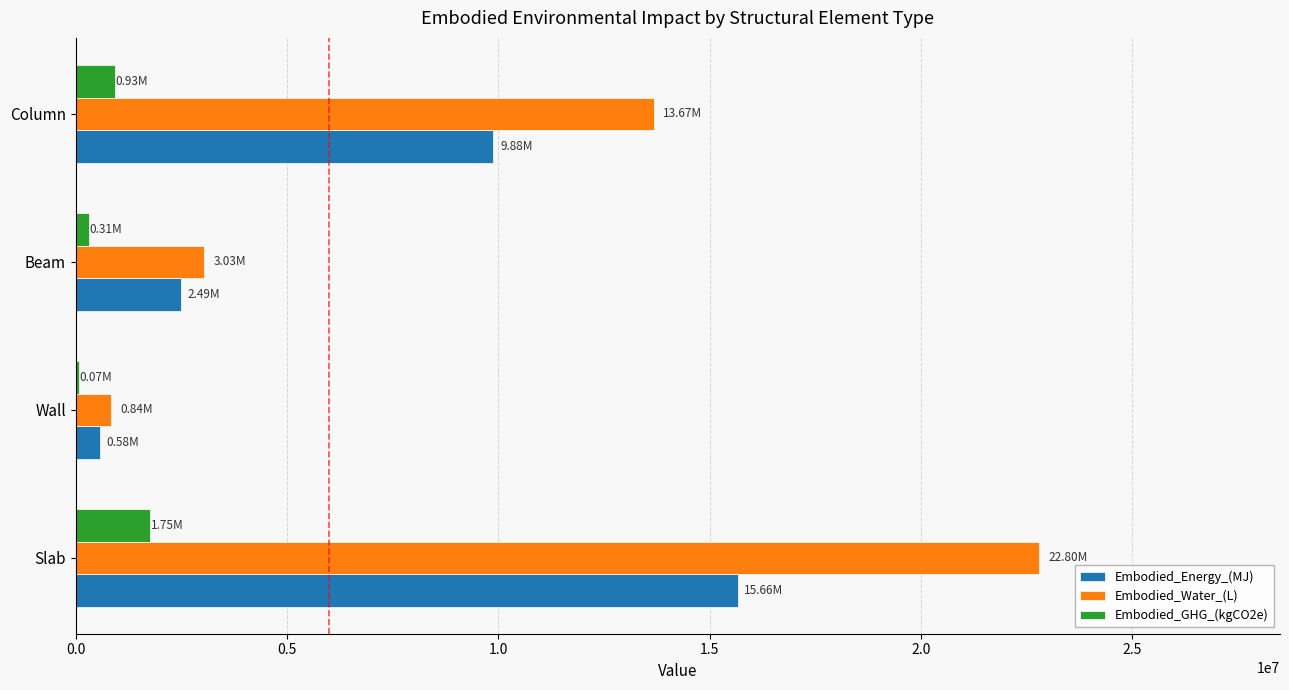

What is the sum of all Embodied_Water_(L) values?

40335728.7